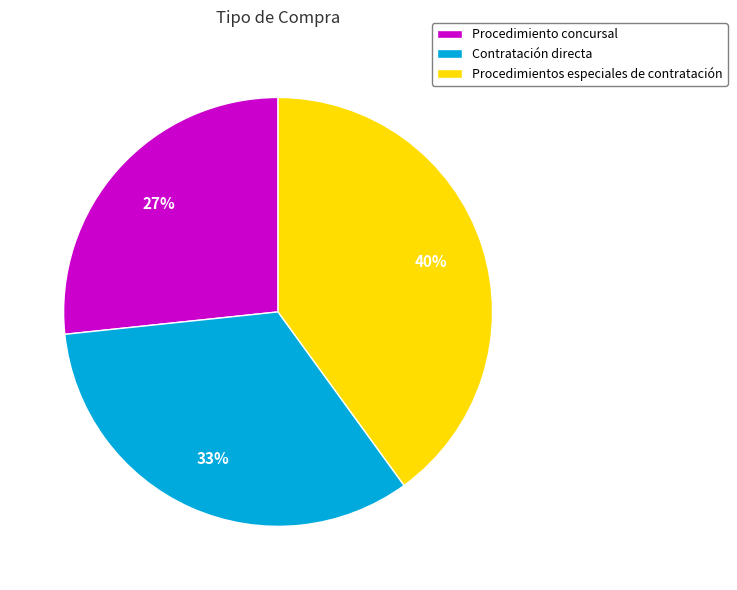

What is the ratio of the value at Procedimiento concursal to the value at Procedimientos especiales de contratación?

0.7